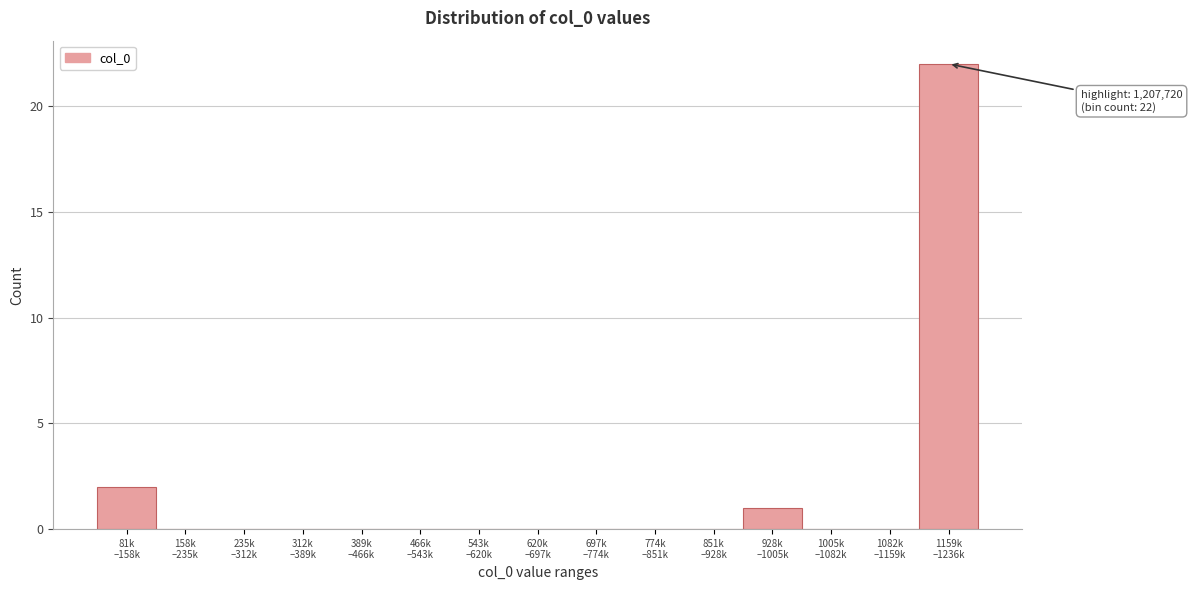

What is the greatest value displayed?

22